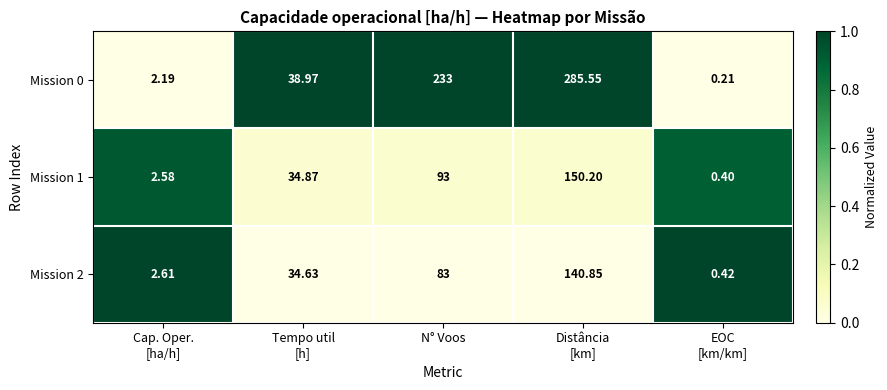

Which category has the highest value across all series?

Distância
[km]